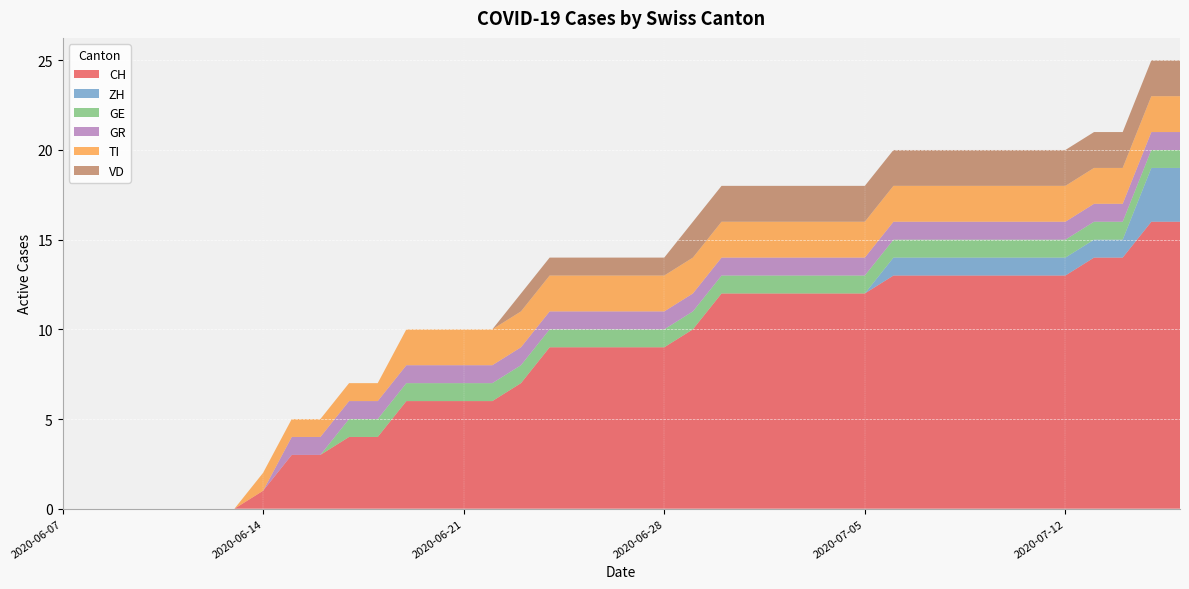

Reading left to right, extract all data points from this chart.

CH: 0	0	0	0	0	0	0	1	3	3	4	4	6	6	6	6	7	9	9	9	9	9	10	12	12	12	12	12	12	13	13	13	13	13	13	13	14	14	16	16
ZH: 0	0	0	0	0	0	0	0	0	0	0	0	0	0	0	0	0	0	0	0	0	0	0	0	0	0	0	0	0	1	1	1	1	1	1	1	1	1	3	3
GE: 0	0	0	0	0	0	0	0	0	0	1	1	1	1	1	1	1	1	1	1	1	1	1	1	1	1	1	1	1	1	1	1	1	1	1	1	1	1	1	1
GR: 0	0	0	0	0	0	0	0	1	1	1	1	1	1	1	1	1	1	1	1	1	1	1	1	1	1	1	1	1	1	1	1	1	1	1	1	1	1	1	1
TI: 0	0	0	0	0	0	0	1	1	1	1	1	2	2	2	2	2	2	2	2	2	2	2	2	2	2	2	2	2	2	2	2	2	2	2	2	2	2	2	2
VD: 0	0	0	0	0	0	0	0	0	0	0	0	0	0	0	0	1	1	1	1	1	1	2	2	2	2	2	2	2	2	2	2	2	2	2	2	2	2	2	2